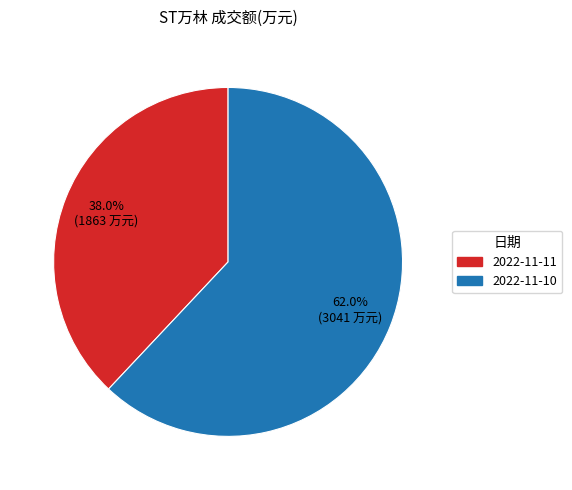

Is there any slice that represents more than half of the pie?

Yes